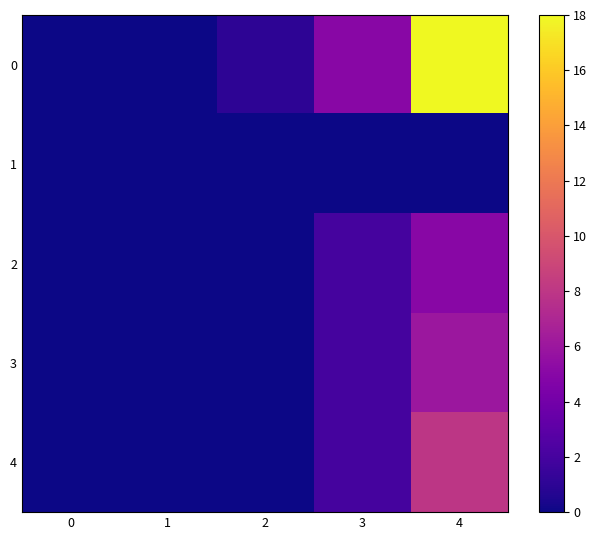

At 2, list the series in order from smallest to largest.

1, 2, 3, 4, 0